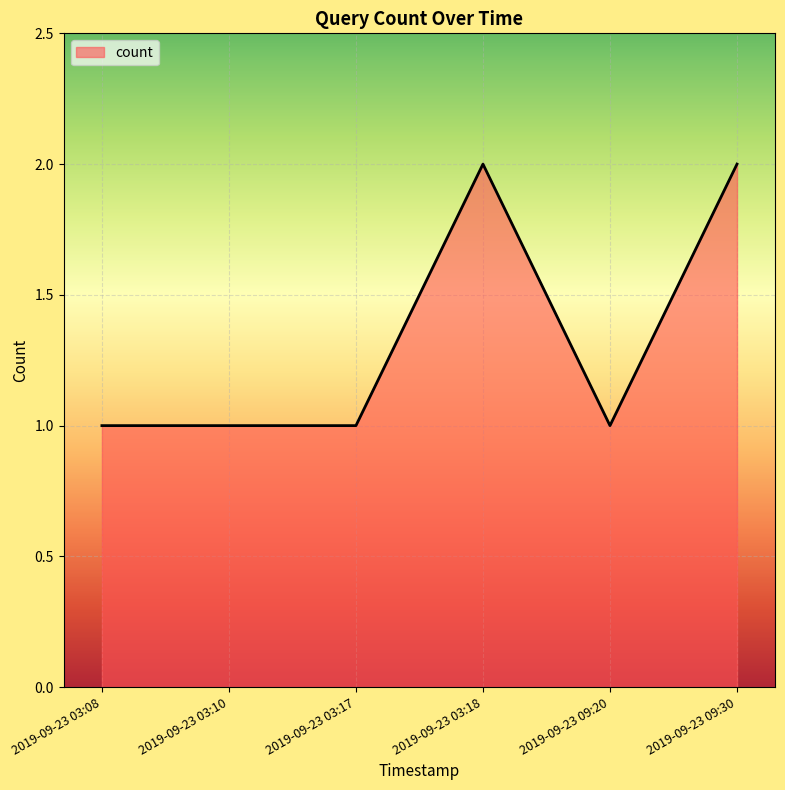

What is the minimum value shown in the chart?

1